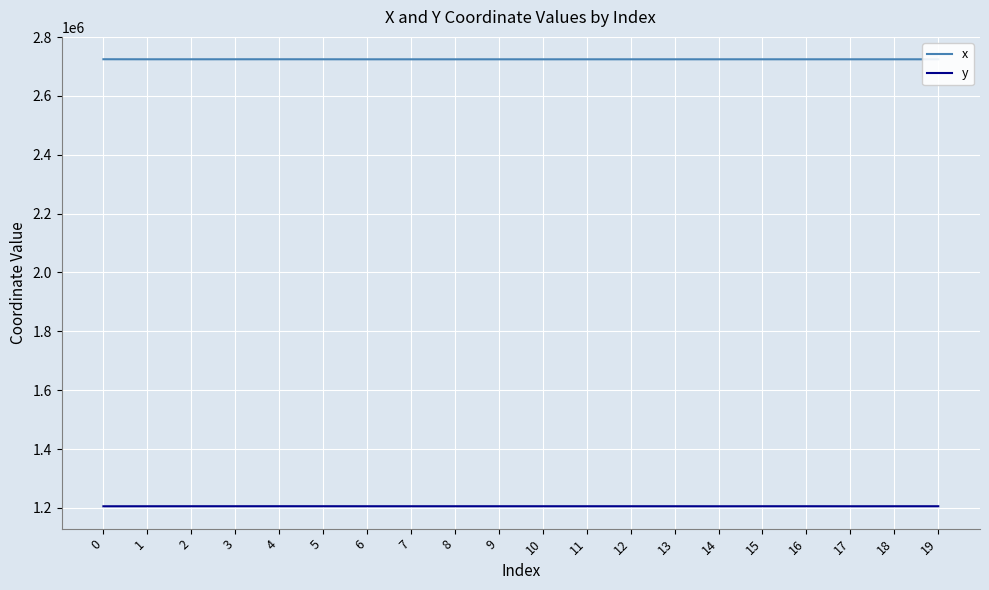

List the series in order of their peak value, lowest first.

y, x